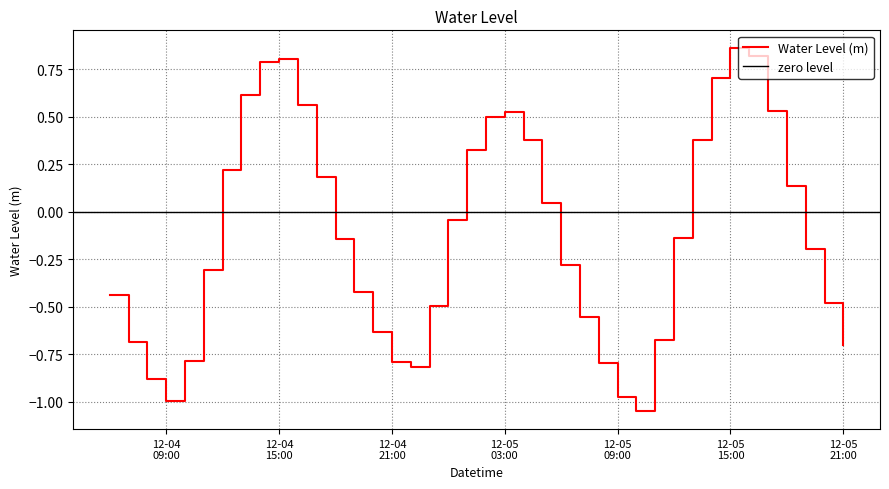

Reading left to right, what are all the values shown in this chart?

-0.4	-0.7	-0.9	-1.0	-0.8	-0.3	0.2	0.6	0.8	0.8	0.6	0.2	-0.1	-0.4	-0.6	-0.8	-0.8	-0.5	-0.0	0.3	0.5	0.5	0.4	0.0	-0.3	-0.6	-0.8	-1.0	-1.0	-0.7	-0.1	0.4	0.7	0.9	0.8	0.5	0.1	-0.2	-0.5	-0.7